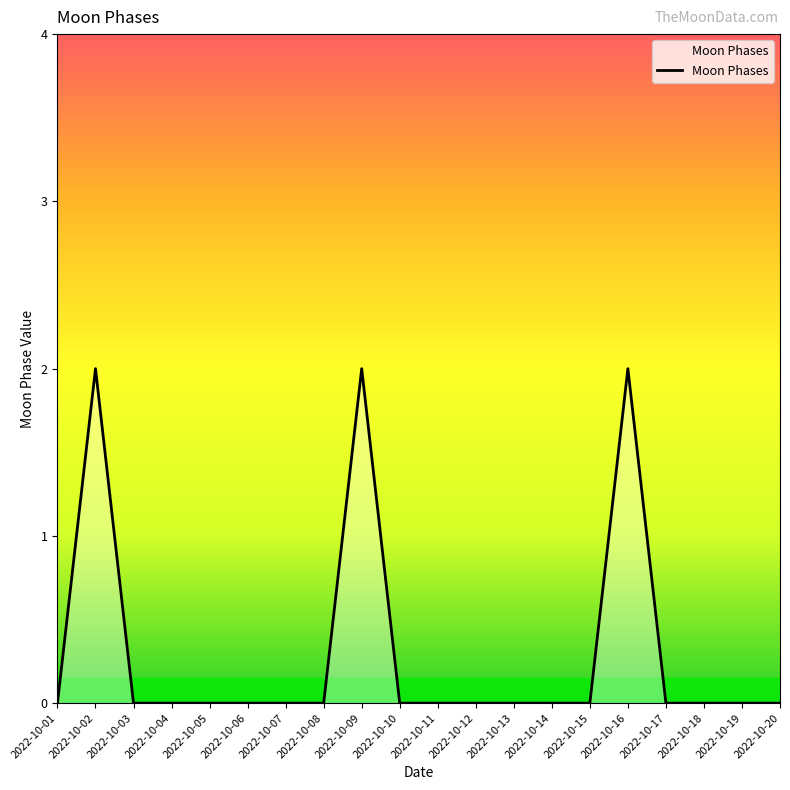

How many categories are shown in the chart?

20